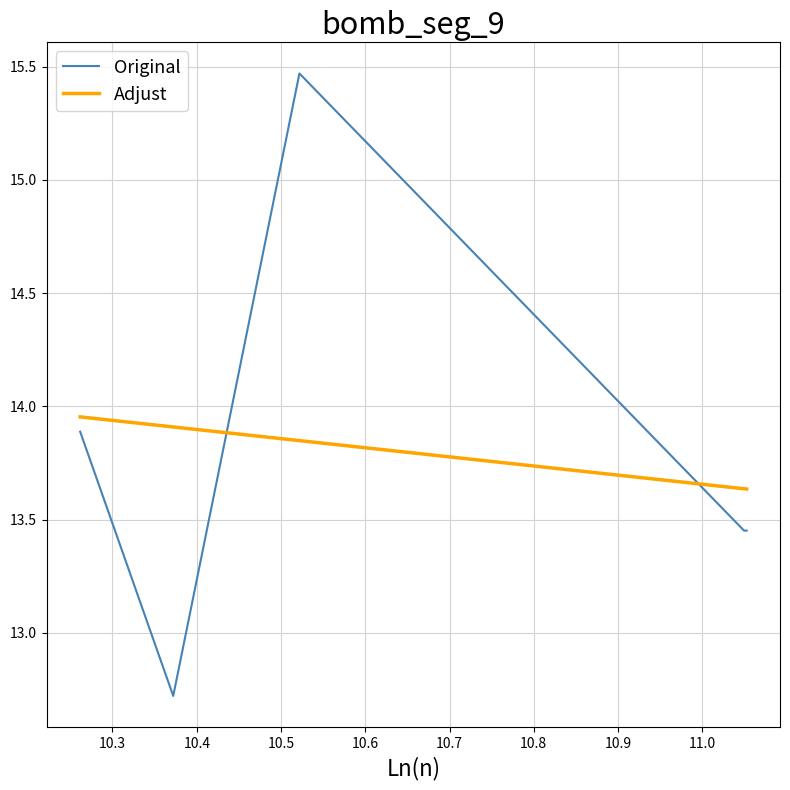

Which series has the widest spread of values?

Original